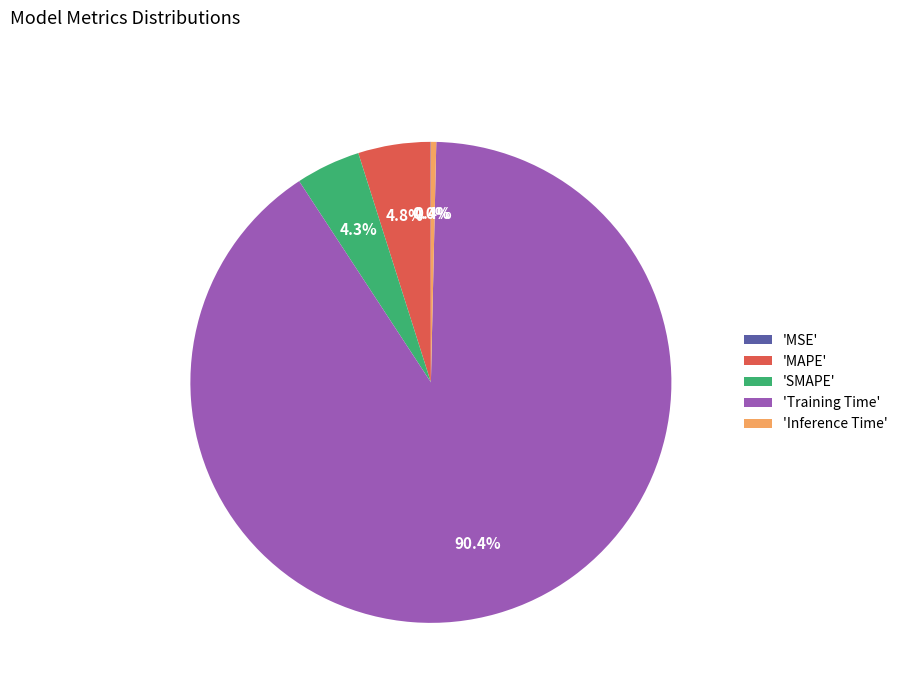

Between 'SMAPE' and 'MAPE', which is larger?

'MAPE'